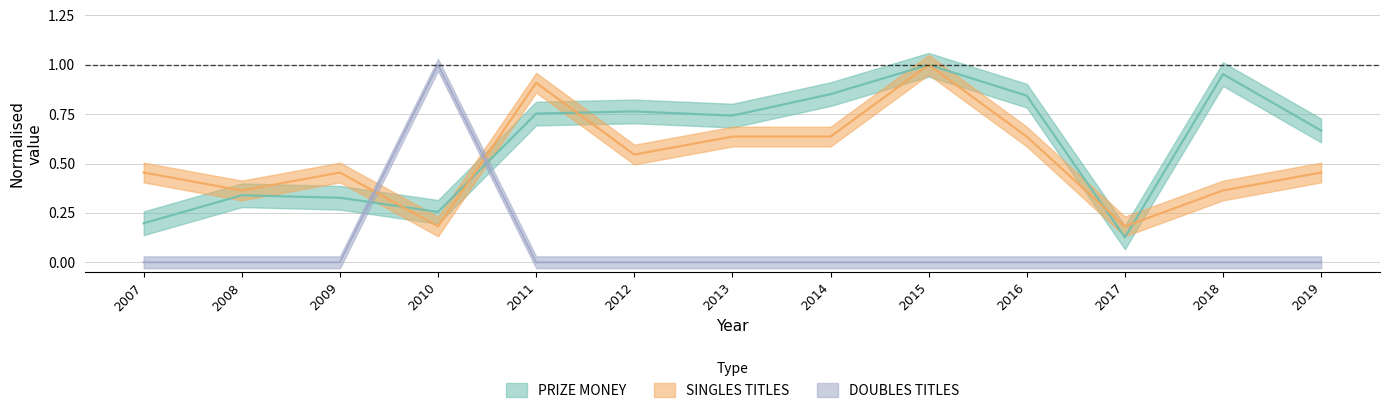

Which category has the highest value across all series?

2015